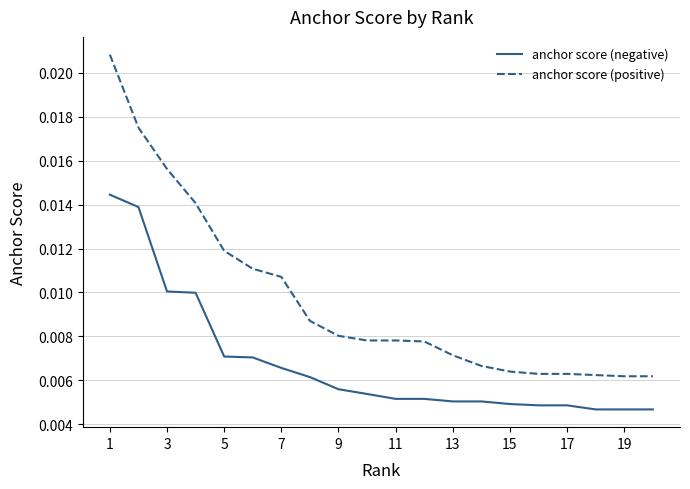

Which series has the largest total across all categories?

anchor score (positive)